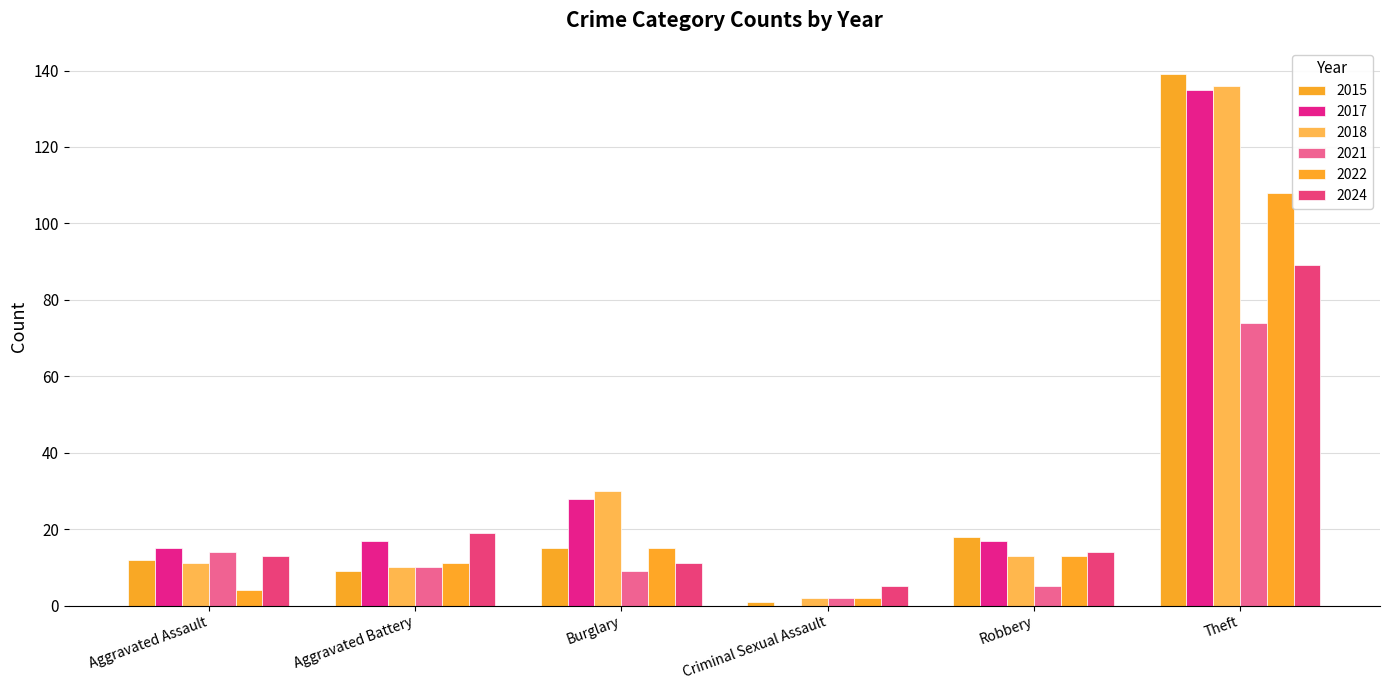

Is the value of 2015 at Aggravated Battery greater than the value of 2017 at Burglary?

No